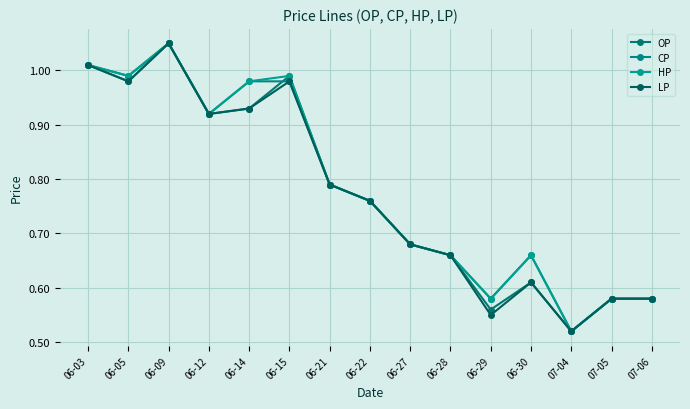

How many distinct data groups are displayed?

4